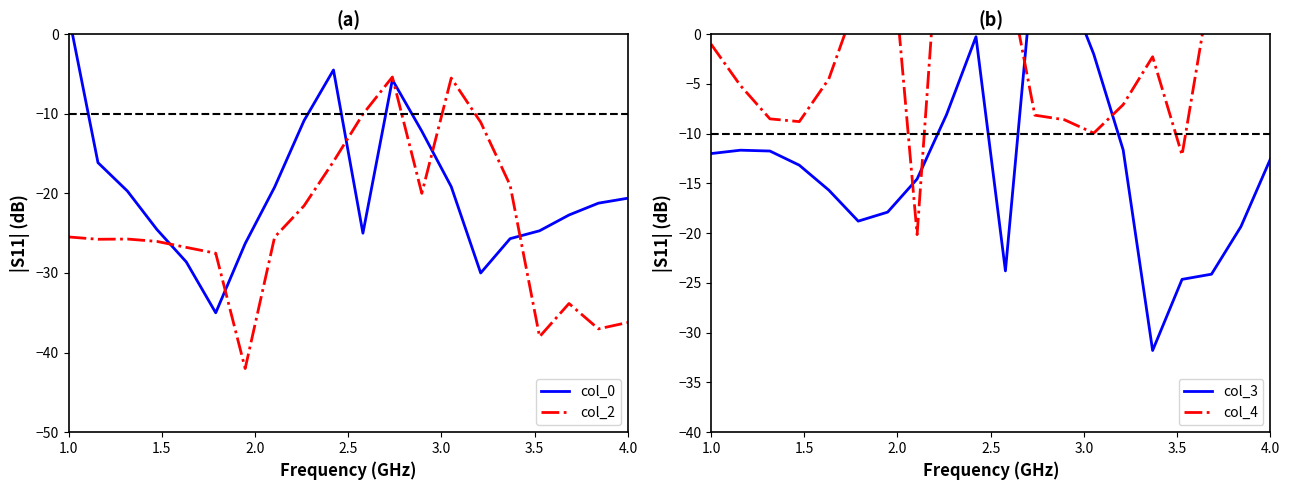

Reading right to left, what are all the values shown in this chart?

col_0: -20.6	-21.2	-22.7	-24.7	-25.7	-30.0	-19.2	-12.2	-5.7	-25.0	-4.5	-10.9	-19.2	-26.3	-35.0	-28.6	-24.5	-19.7	-16.1	2.5
col_2: -36.2	-37.0	-33.8	-38.0	-19.0	-11.1	-5.5	-20.0	-5.4	-10.1	-16.0	-21.6	-25.5	-42.0	-27.5	-26.8	-26.0	-25.7	-25.8	-25.5
col_3: -12.5	-19.3	-24.1	-24.6	-31.8	-11.6	-2.0	5.5	8.5	-23.8	-0.3	-8.1	-14.6	-17.9	-18.8	-15.7	-13.2	-11.7	-11.7	-12.0
col_4: 10.1	7.8	5.5	-12.1	-2.3	-7.1	-9.9	-8.6	-8.1	7.2	16.5	21.5	-20.1	13.4	3.8	-4.5	-8.8	-8.5	-5.2	-1.0